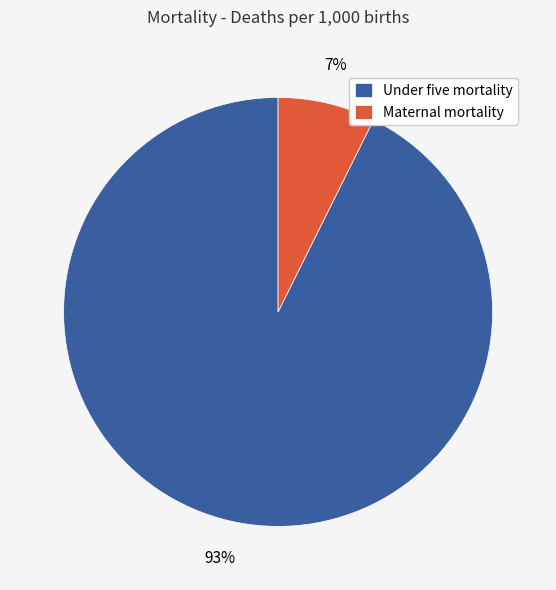

Which category has the biggest portion of the pie?

Under five mortality